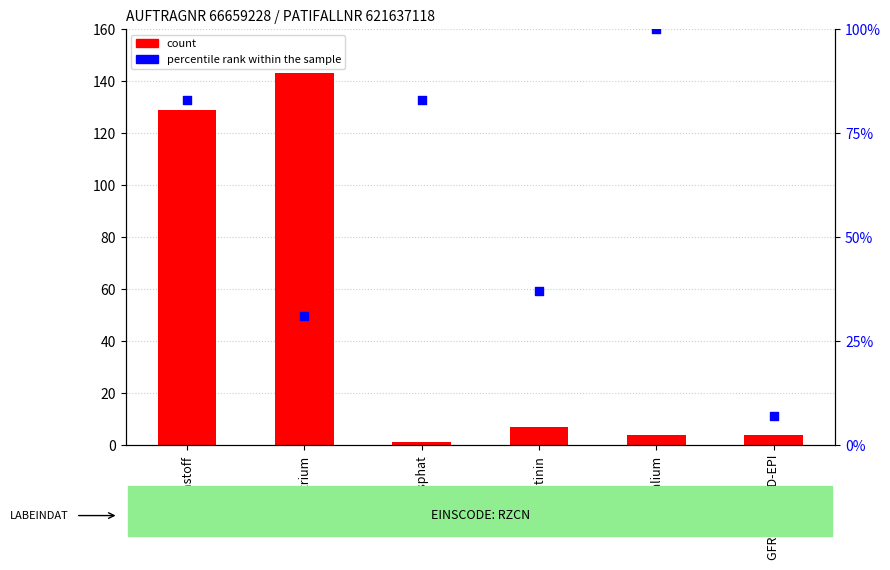

At how many categories does at least one series exceed 104?

2